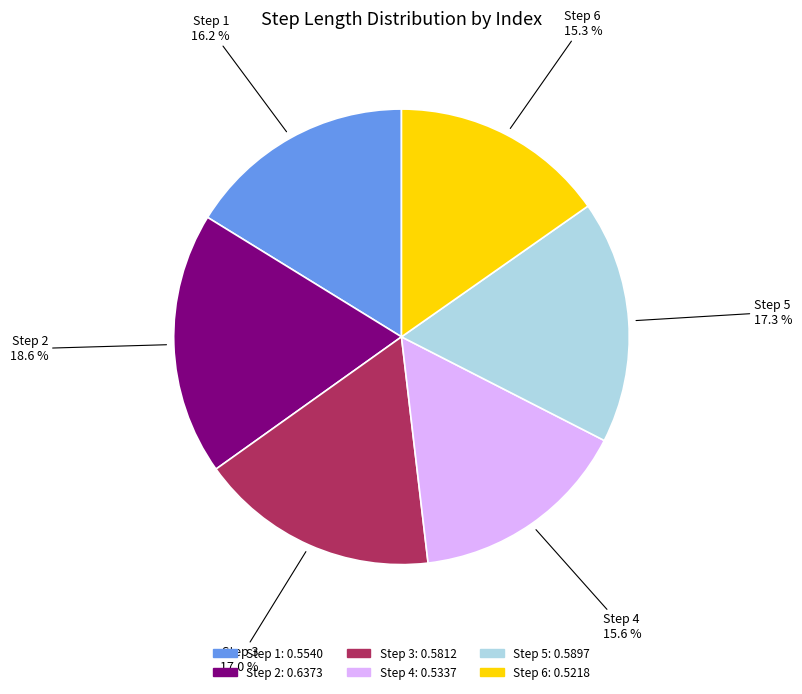

Is there any slice that represents more than half of the pie?

No